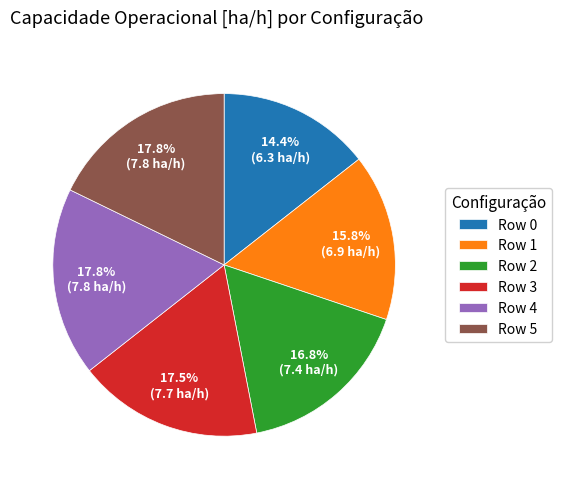

Which category has the smallest portion of the pie?

Row 0